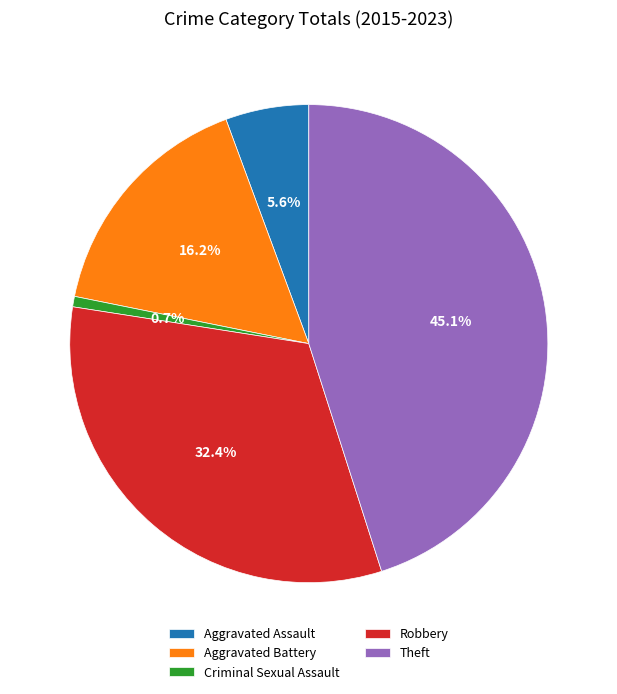

How many segments does this pie chart have?

5